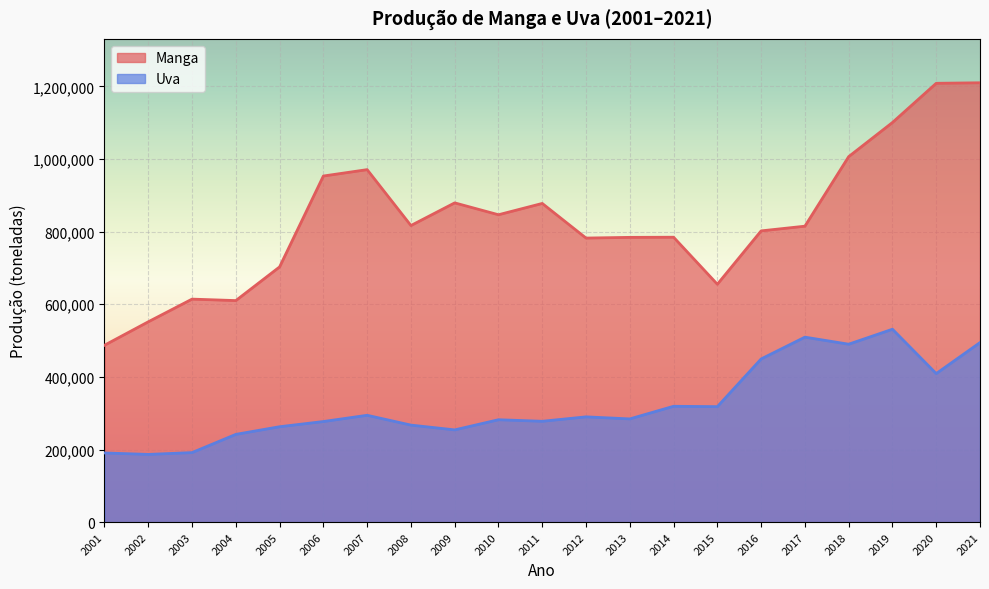

True or false: Manga has a value of 273673 at 2003.

False